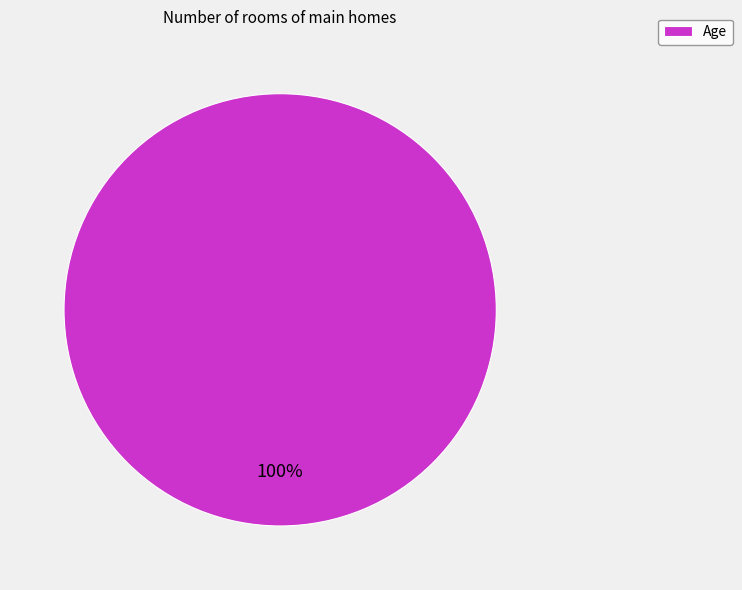

Is it true that Age is 100% of the pie?

True